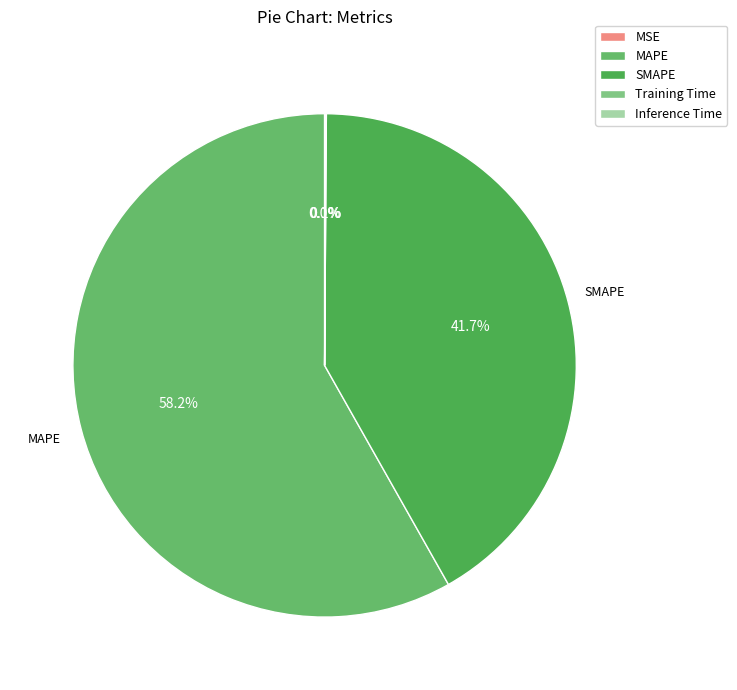

Rank the categories by value from highest to lowest.

MAPE, SMAPE, Inference Time, Training Time, MSE